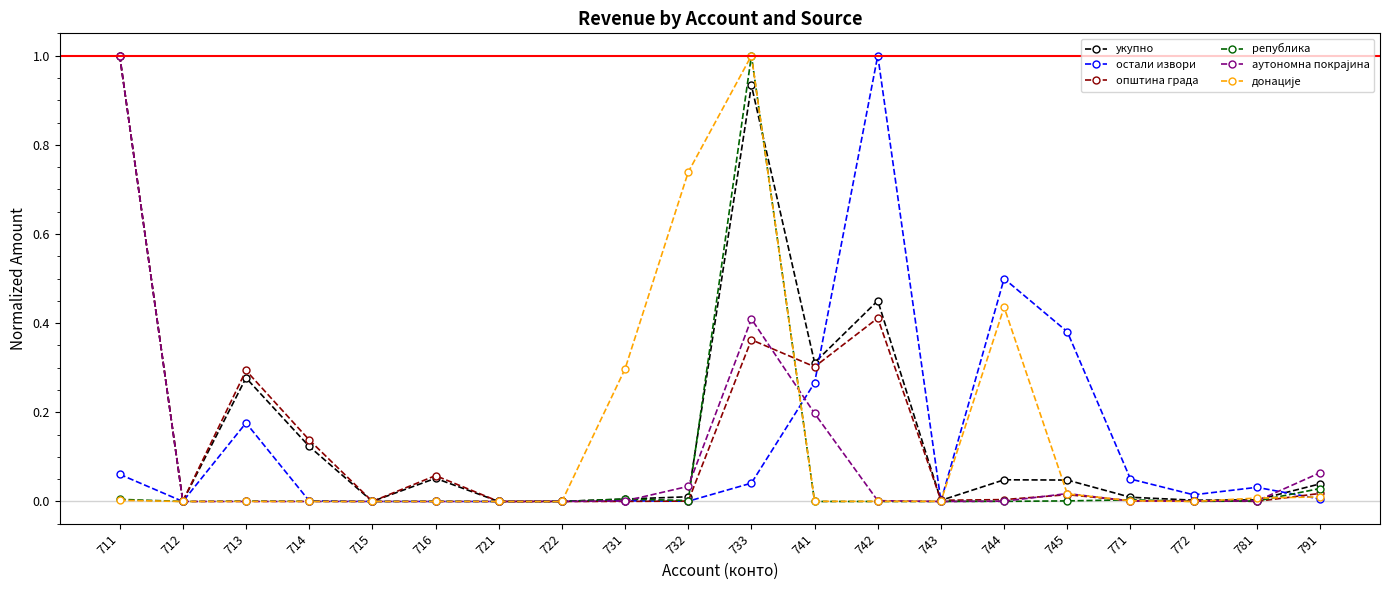

True or false: укупно has a value of 0.2 at 714.

False